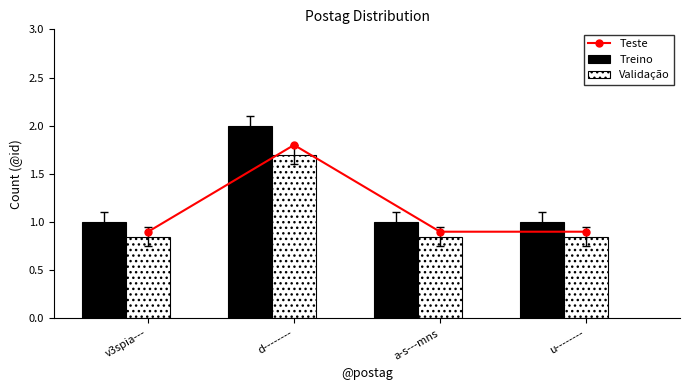

Reading left to right, what are all the values shown in this chart?

Teste: v3spia---=0.9	d--------=1.8	a-s---mns=0.9	u--------=0.9
Treino: v3spia---=1.0	d--------=2.0	a-s---mns=1.0	u--------=1.0
Validação: v3spia---=0.8	d--------=1.7	a-s---mns=0.8	u--------=0.8